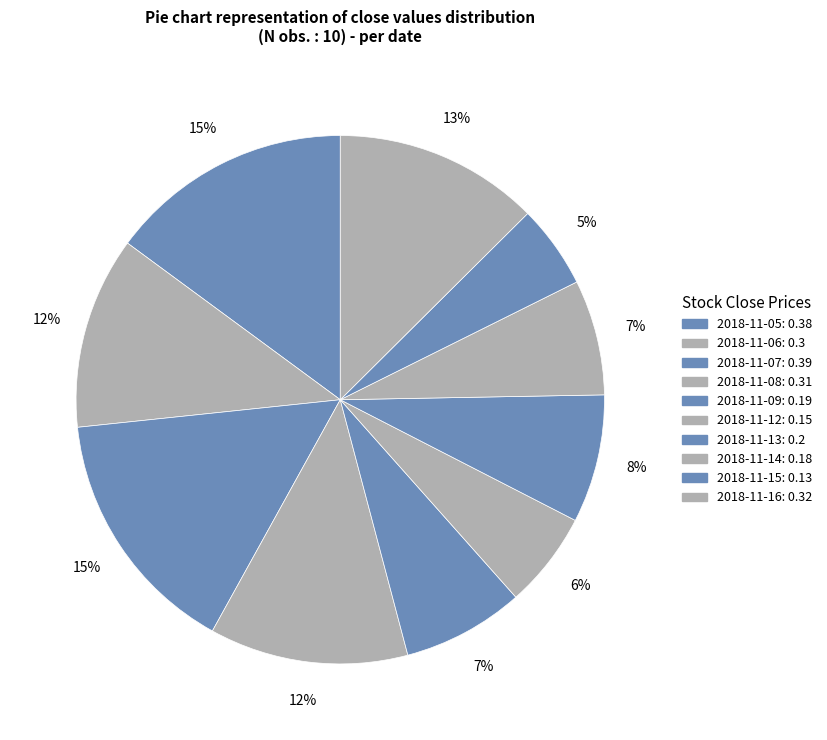

Combined, what portion of the pie is 2018-11-12 and 2018-11-05?

20.8%